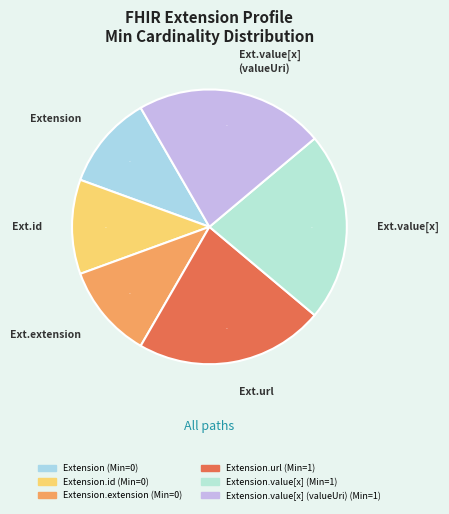

Count the number of slices in the pie.

6